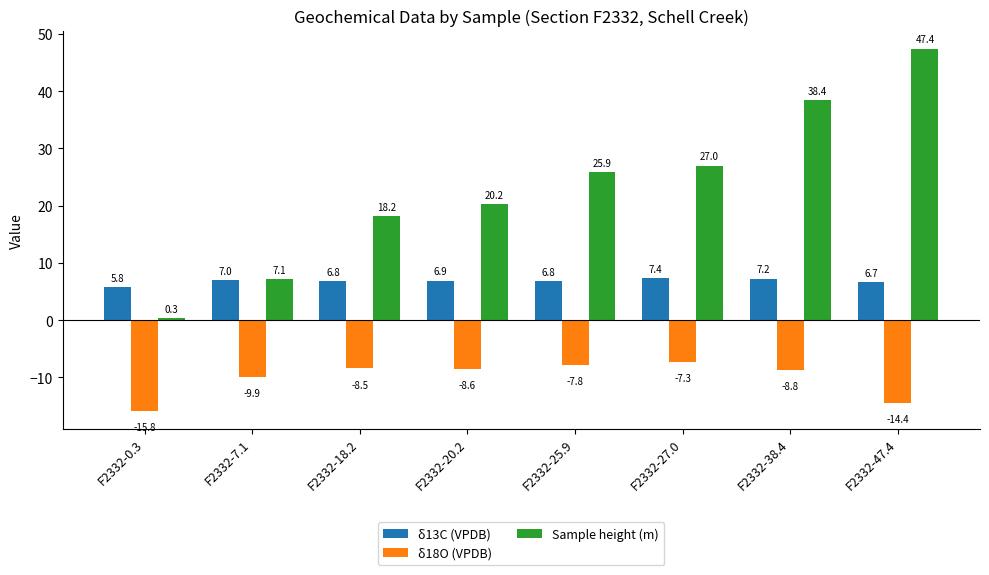

Read the δ18O (VPDB) value at F2332-47.4.

-14.4